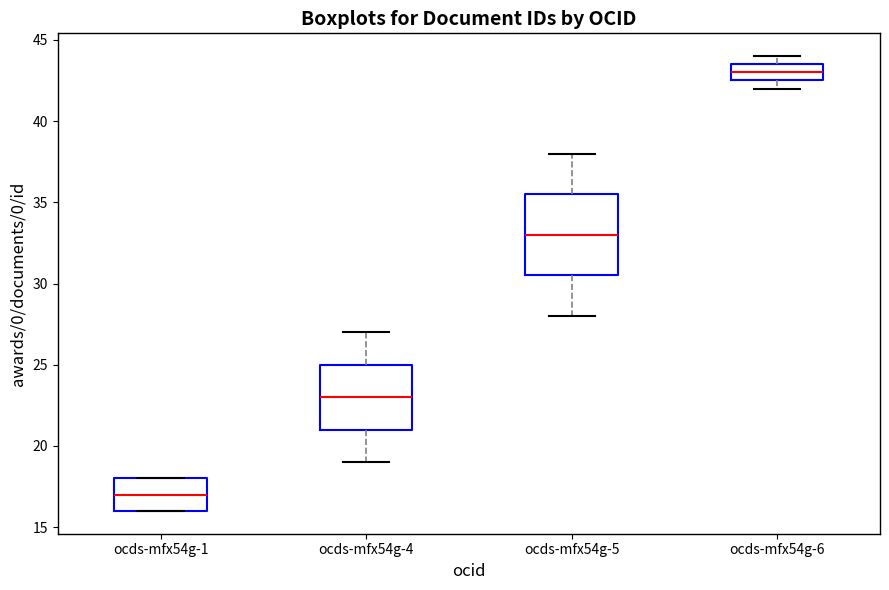

Where does the upper whisker of the box for ocds-mfx54g-4 end on the y-axis? The values are not printed on the chart, so give them approximately, as read against the axis.

27.0